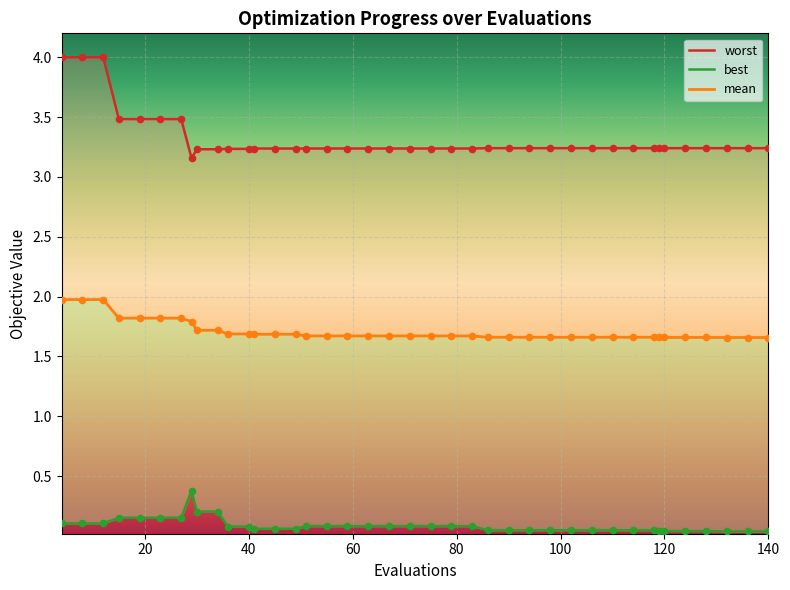

Which series contains the lowest Y value?

best